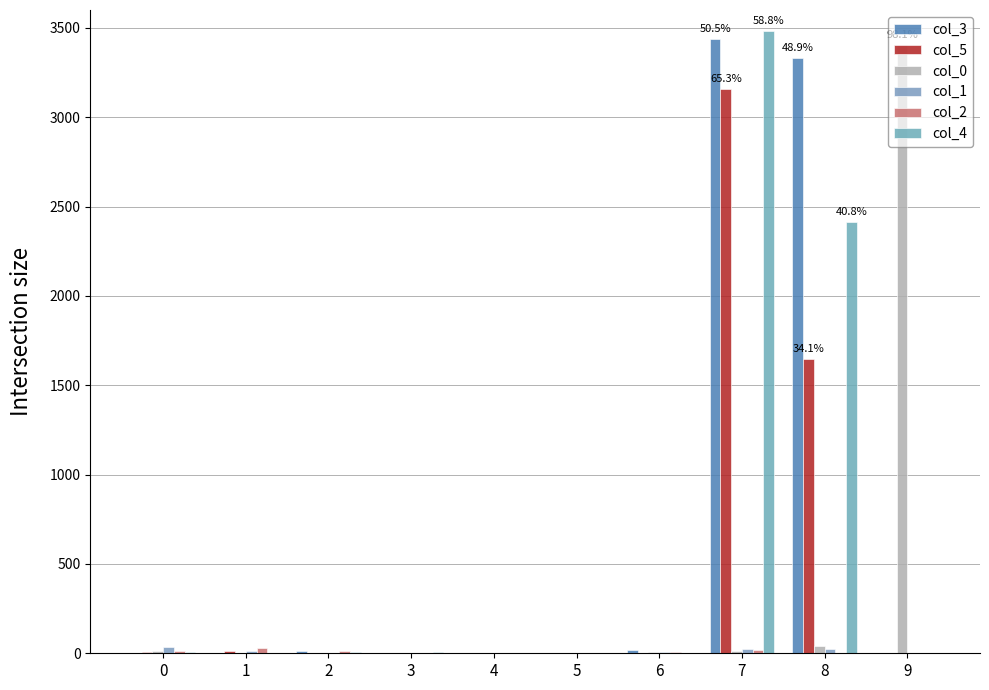

Reading left to right, transcribe all the data shown in this chart.

col_3: 1	0	10	2	3	0	21	3437	3331	0
col_5: 8	13	1	2	2	2	0	3156	1647	4
col_0: 11	1	0	0	0	0	5	10	39	3403
col_1: 35	10	0	0	0	0	9	23	22	3
col_2: 14	32	11	0	4	4	6	20	0	0
col_4: 5	4	6	9	0	0	0	3481	2412	0